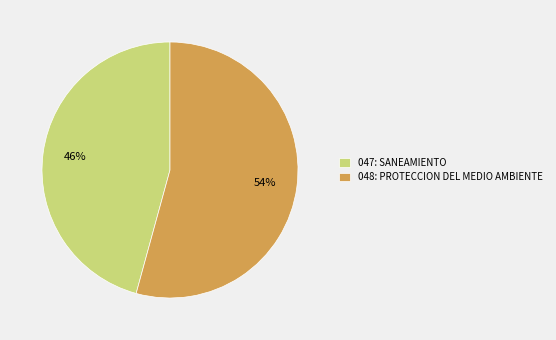

Which slice is the smallest?

047: SANEAMIENTO